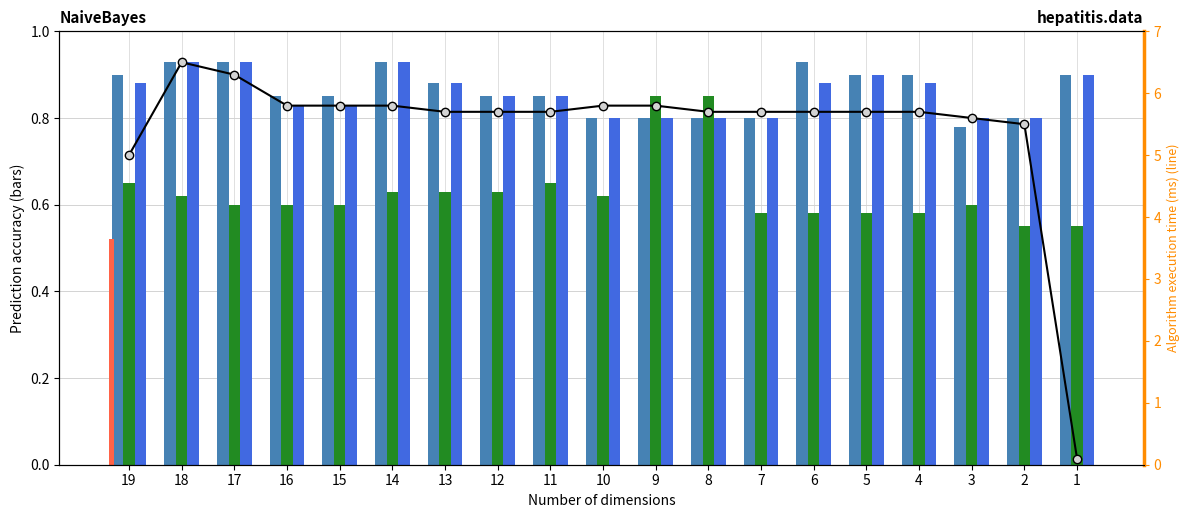

What is the lowest value of the LLE series?

0.8